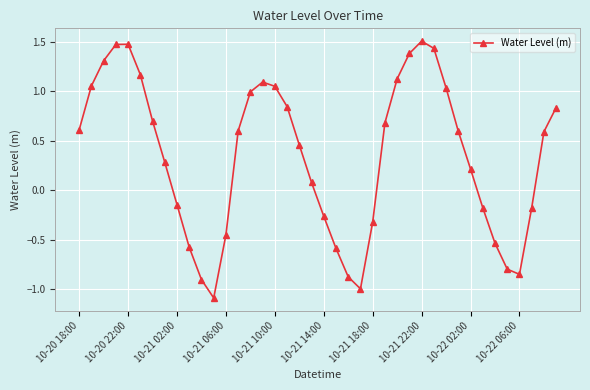

How many points are lower than both their immediate neighbors (excluding endpoints)?

3